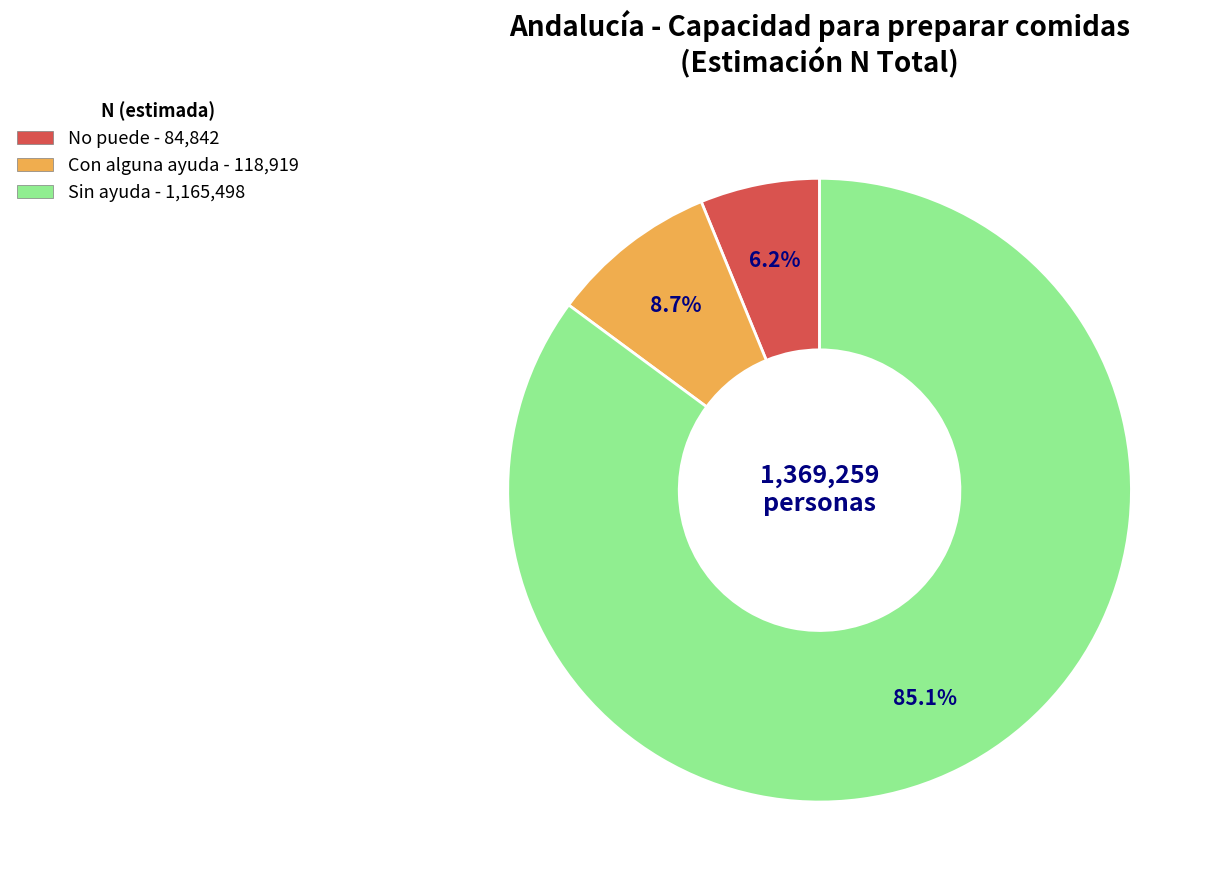

Count the number of slices in the pie.

3